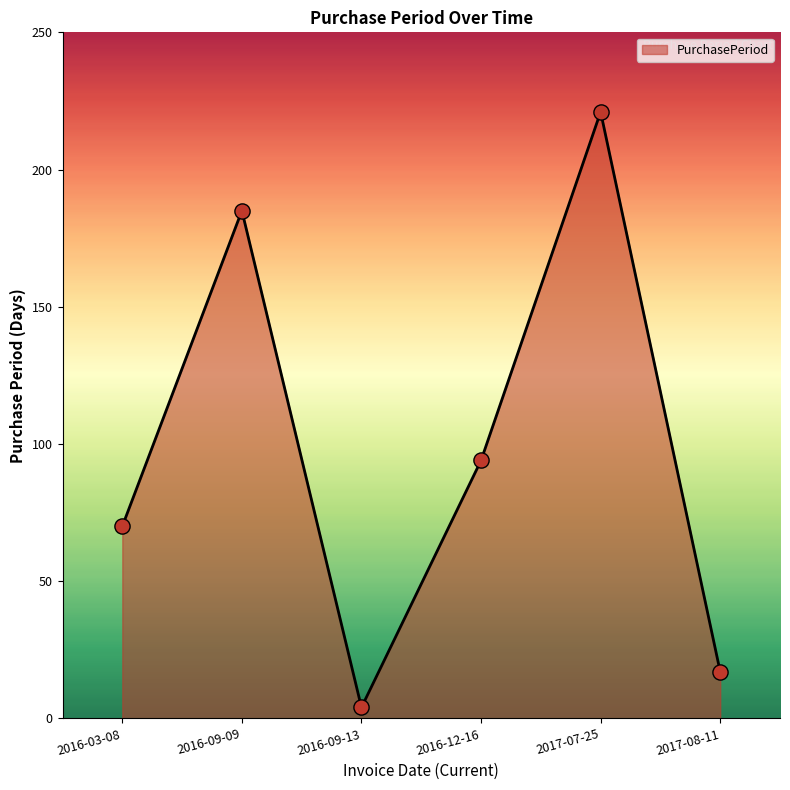

Which has a higher value, 2016-03-08 or 2016-09-09?

2016-09-09